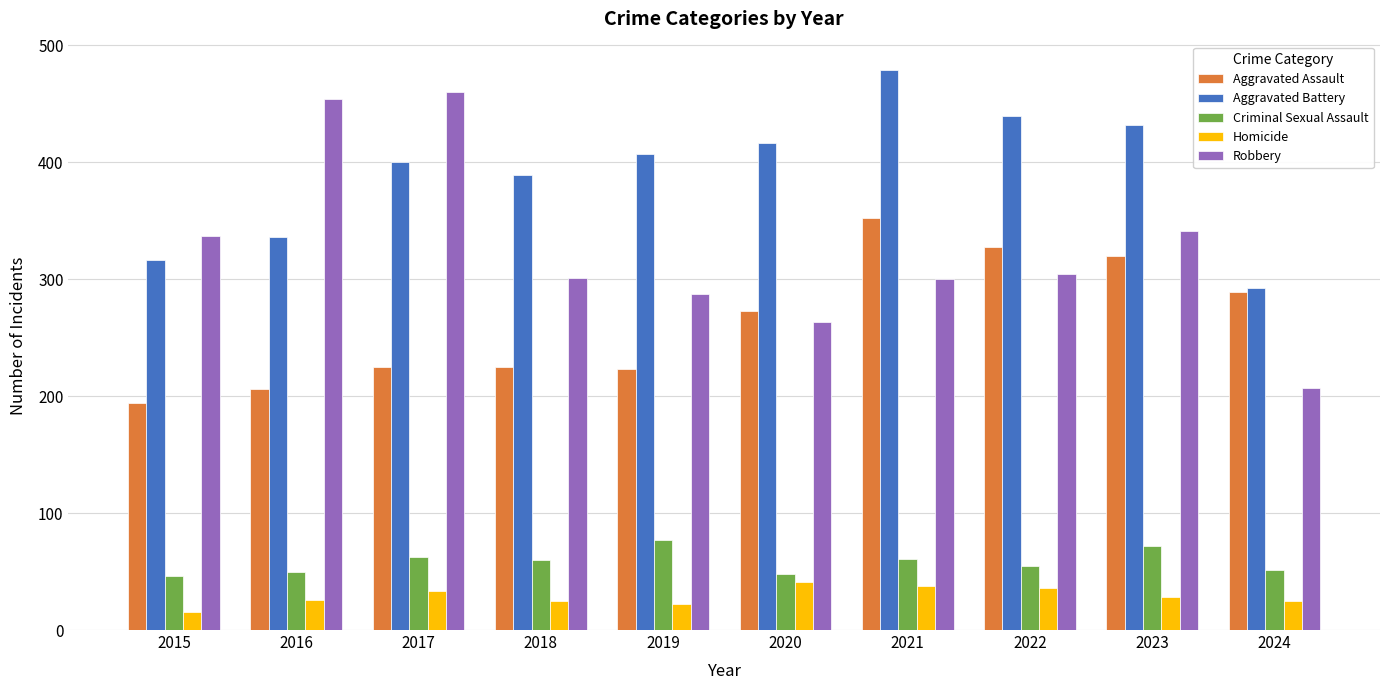

How many data points in Aggravated Battery are less than 407?

5